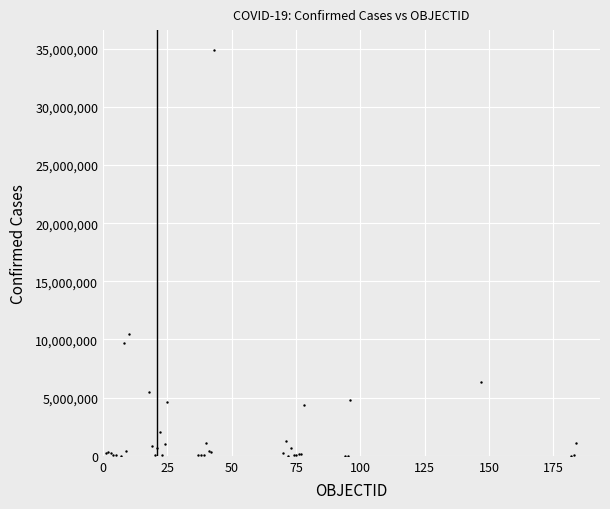

What Y value in the scatter plot is closest to 17431561?

10429996